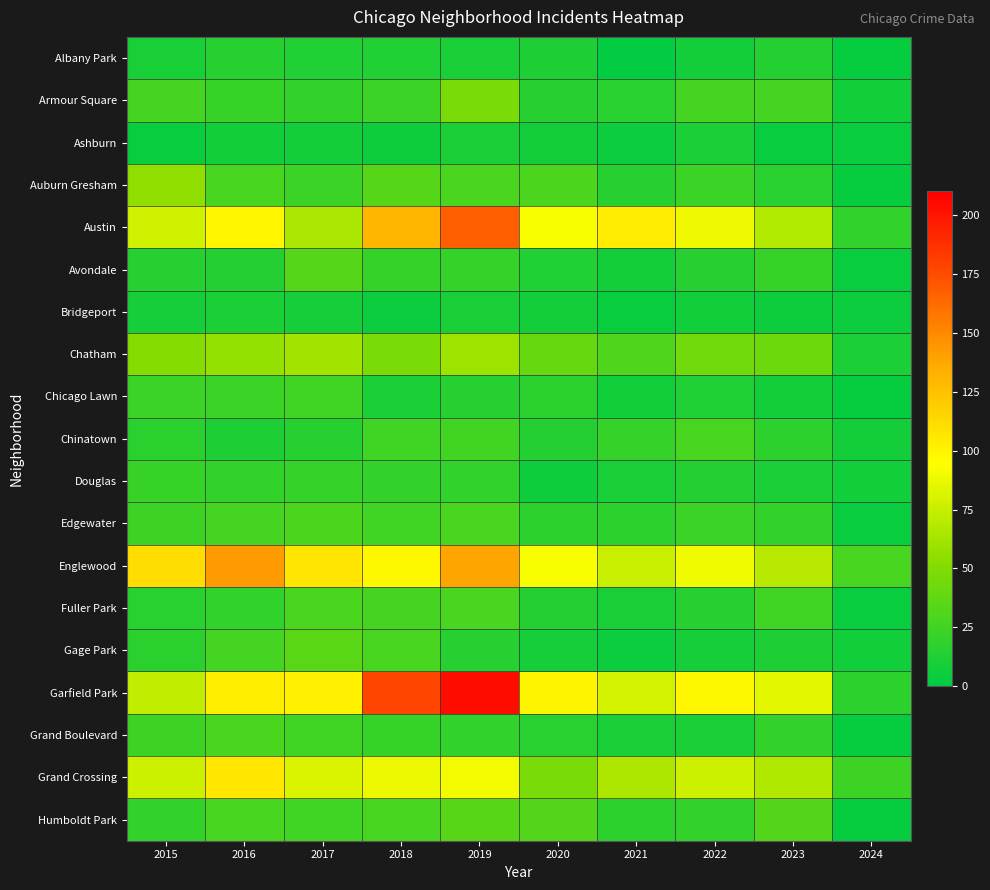

Which series changed the most between 2016 and 2024?

Englewood